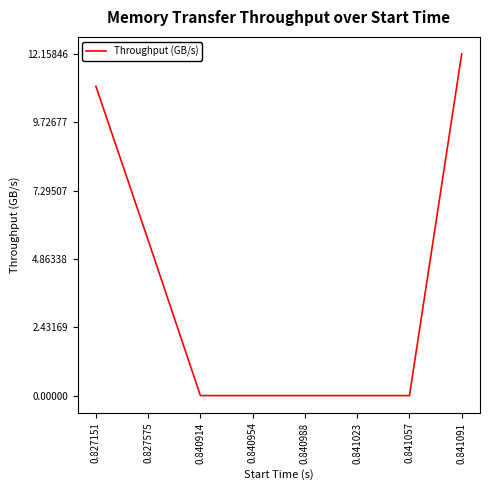

Does the chart display data point markers on the line(s)?

No